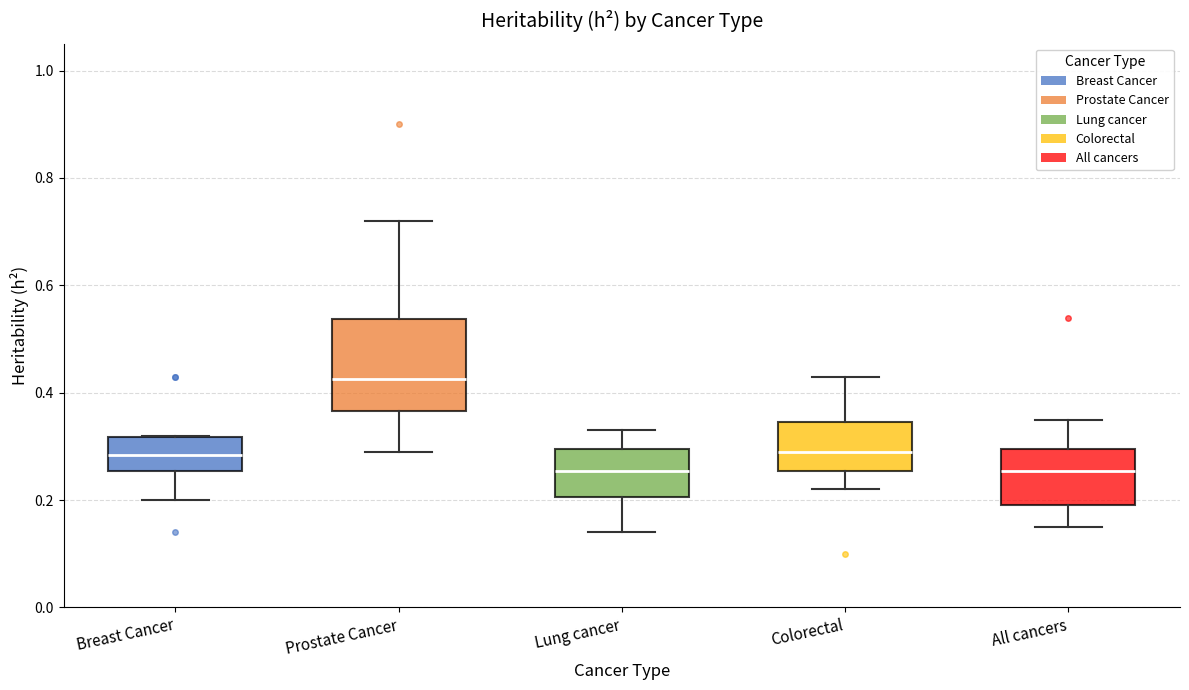

Where does the upper whisker of the box for All cancers end on the y-axis? The values are not printed on the chart, so give them approximately, as read against the axis.

0.36